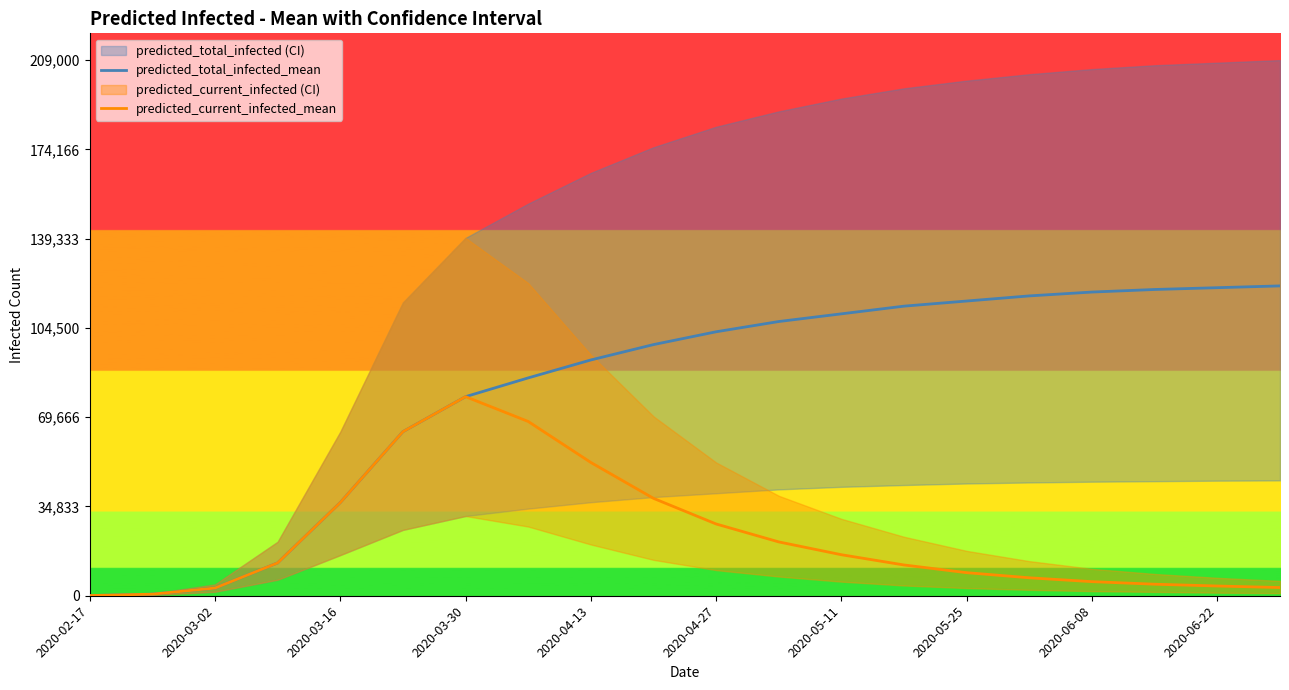

True or false: predicted_current_infected_mean and predicted_total_infected_mean cross at least once.

False